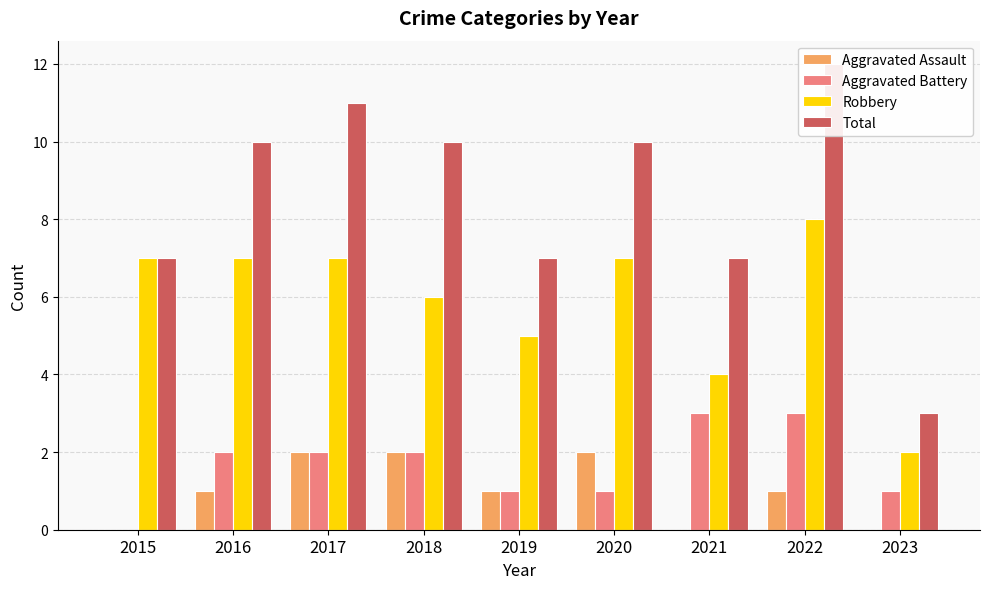

What is the value of the Robbery bar at the 4th from the left?

6